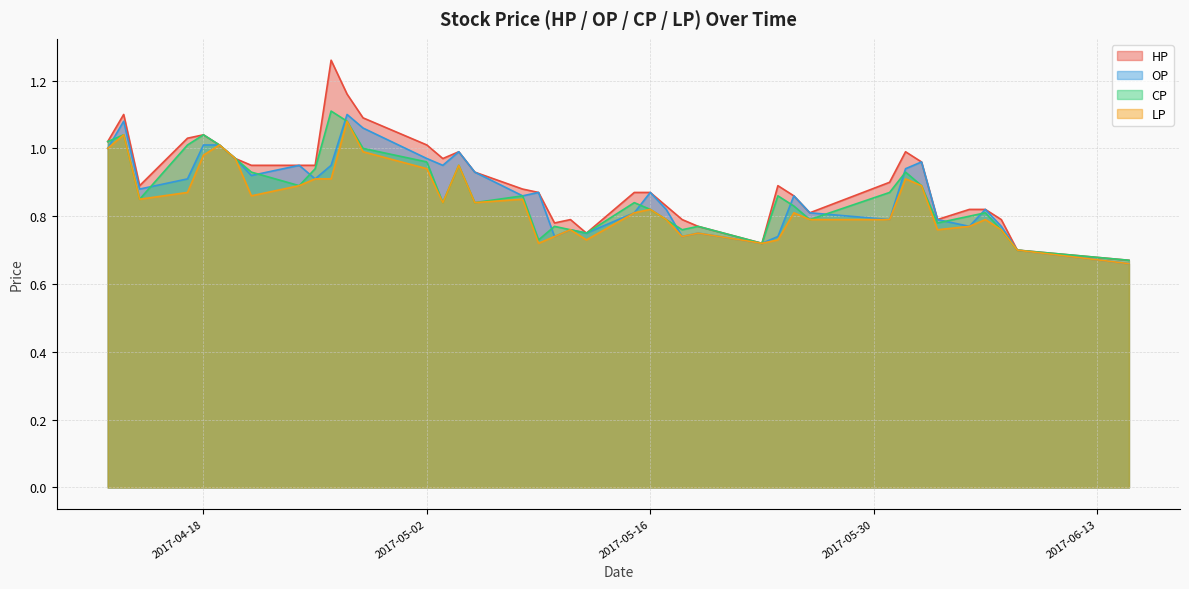

What position from the left is 2017-04-25?

10